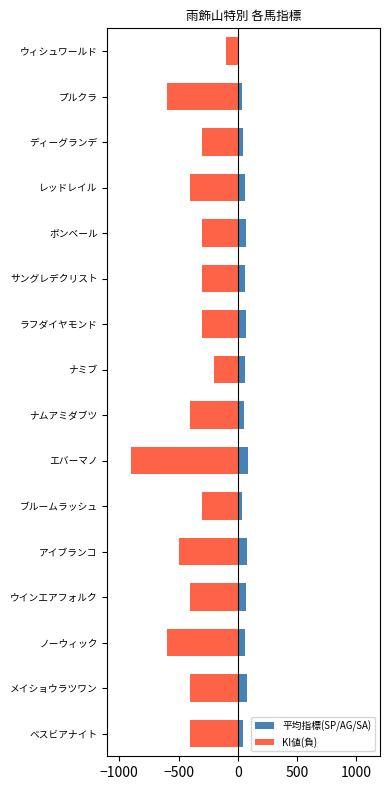

True or false: 平均指標(SP/AG/SA) has a value of 0.0 at ウィシュワールド.

True